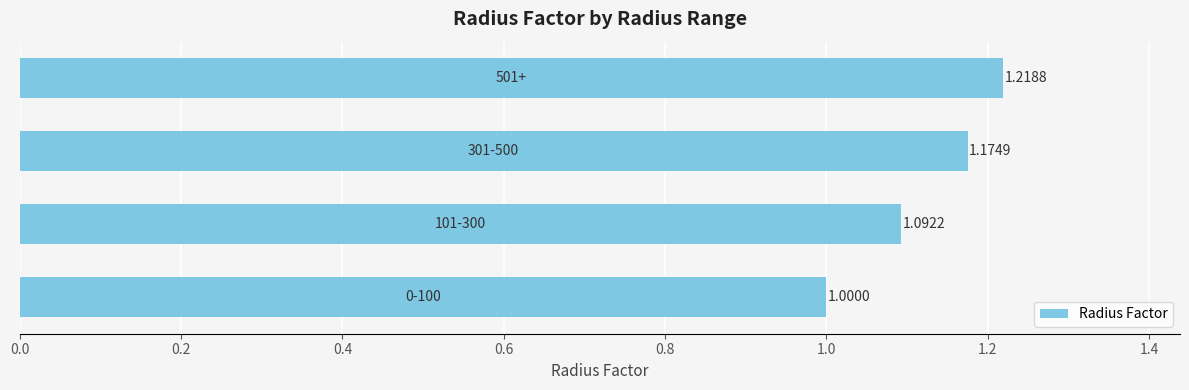

What is the sum of all values?

4.5